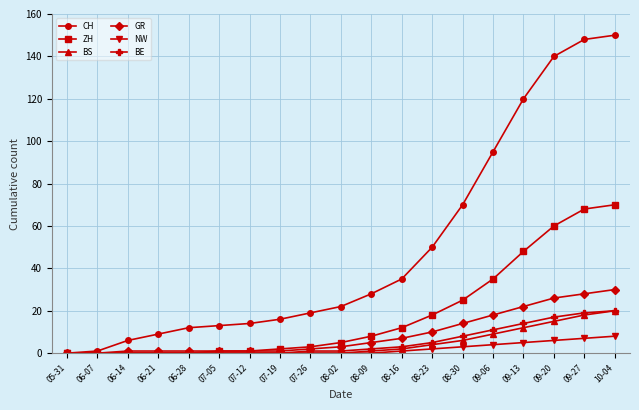

The BS series shows 0 at 07-19. True or false?

True